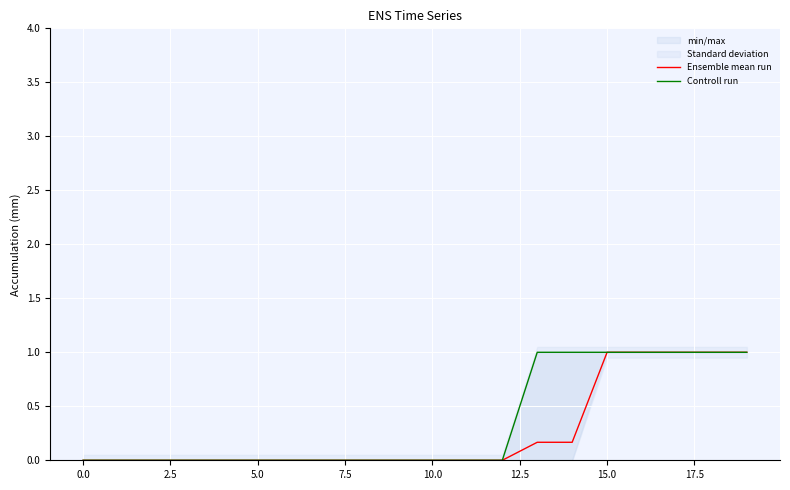

The Ensemble mean run series shows -0.5 at 5.0. True or false?

False